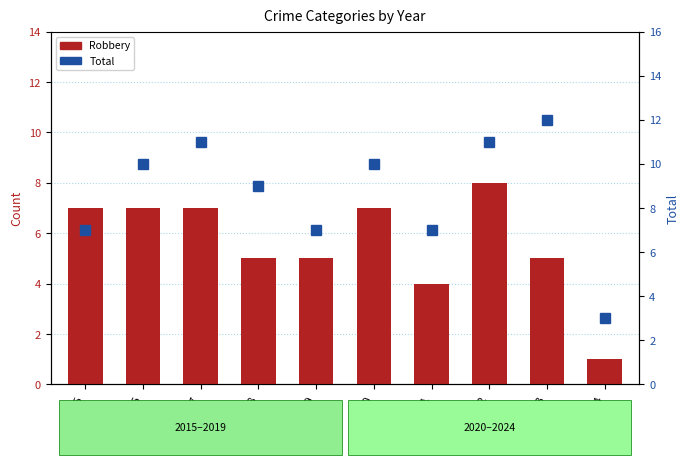

True or false: Robbery has a value of 6 at 2021.

False